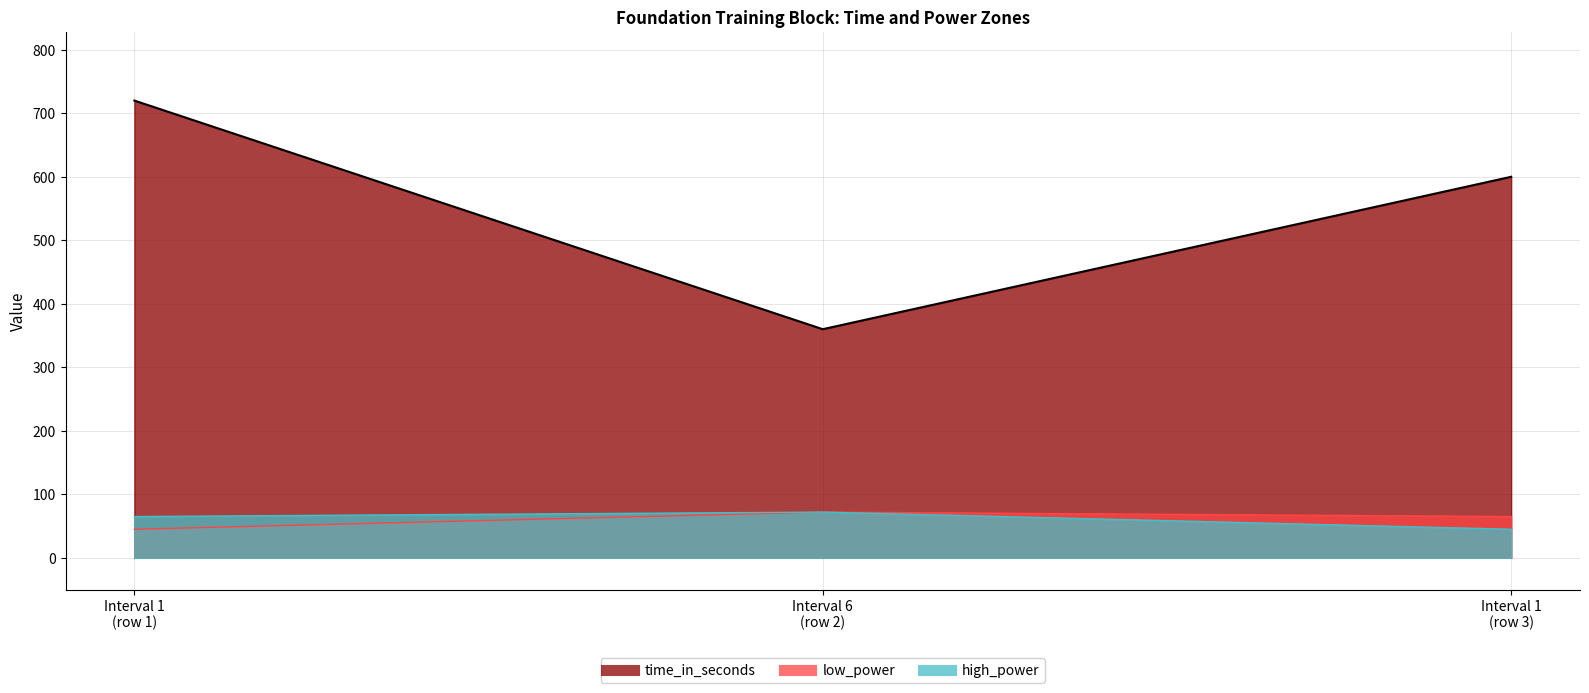

The value of time_in_seconds at Interval 1 (row 3) is 1034. True or false?

False